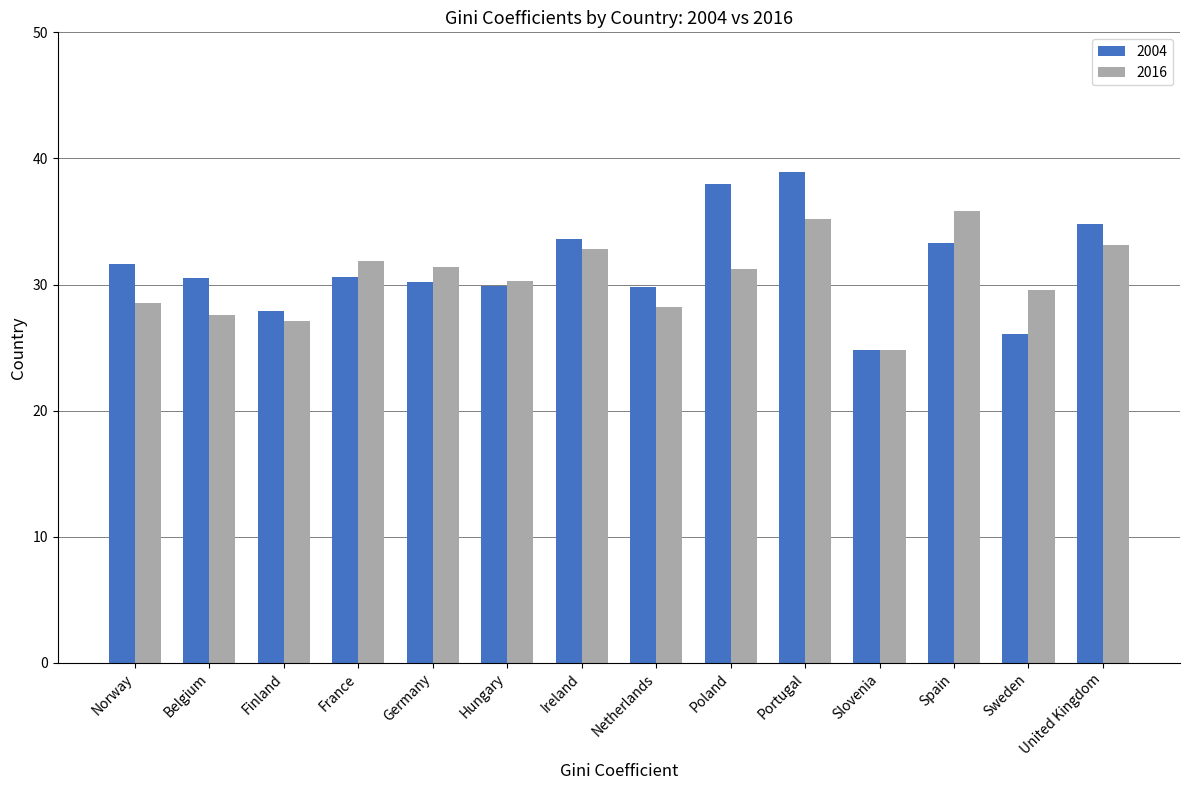

The 2016 series shows 35.2 at Portugal. True or false?

True